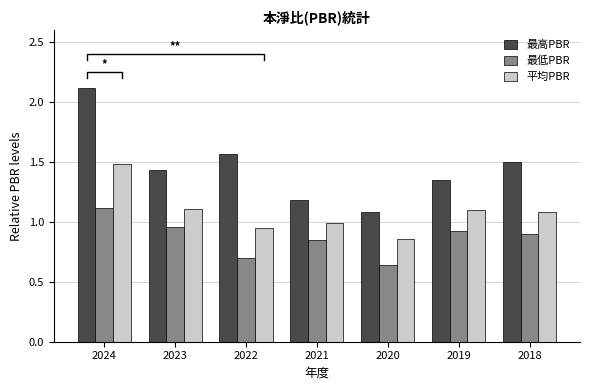

What value does the 最低PBR series have at 2021?

0.8